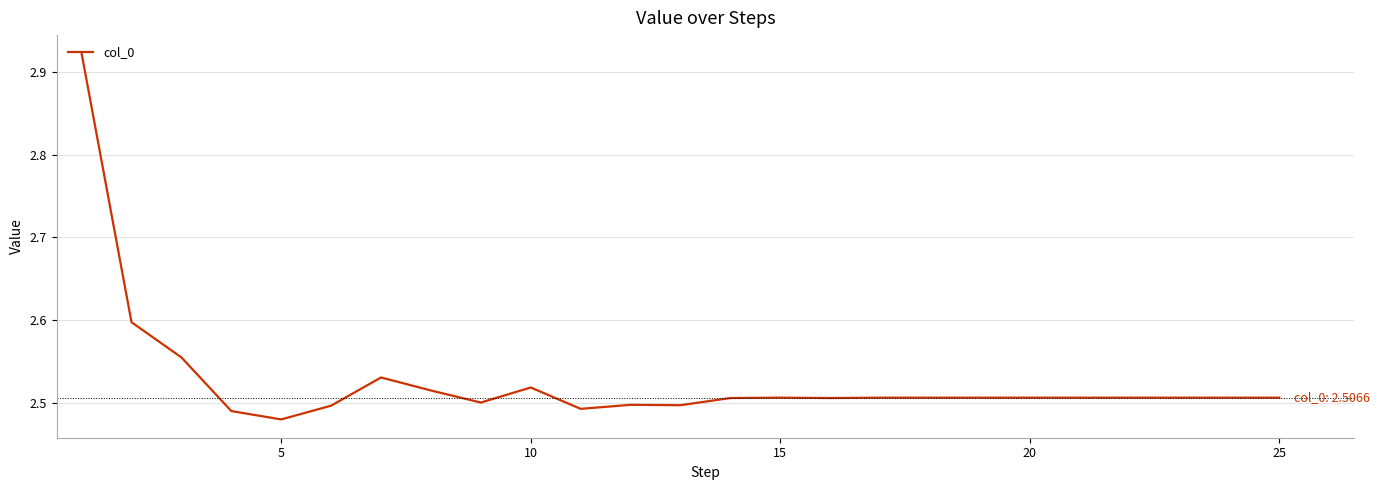

What is the sum of all values?

63.2